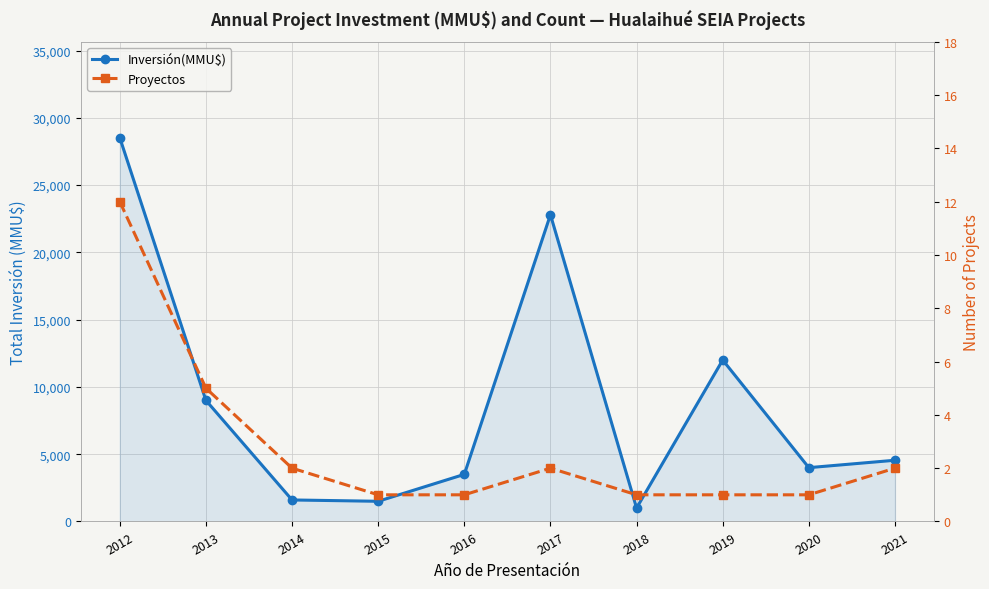

List the series in order of their overall mean, lowest first.

Proyectos, Inversión(MMU$)